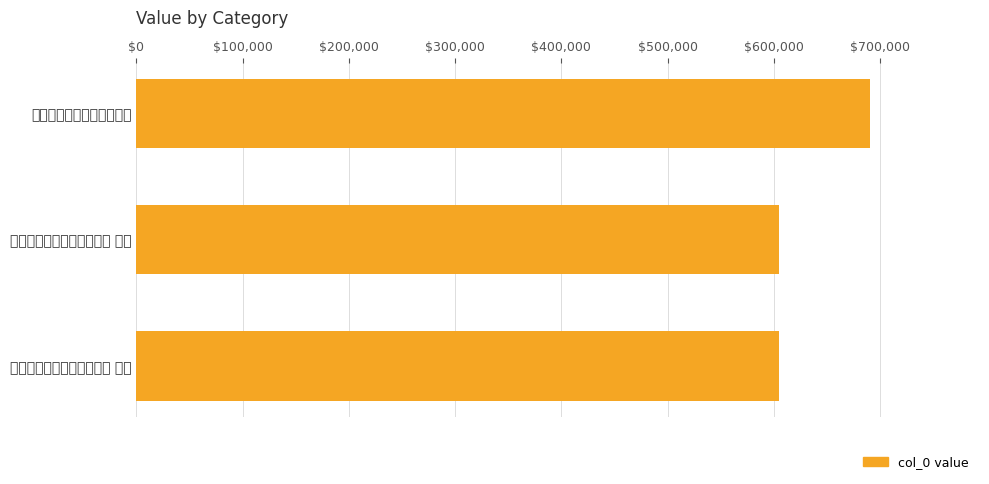

What is the value of the 1st bar from the top?

690589